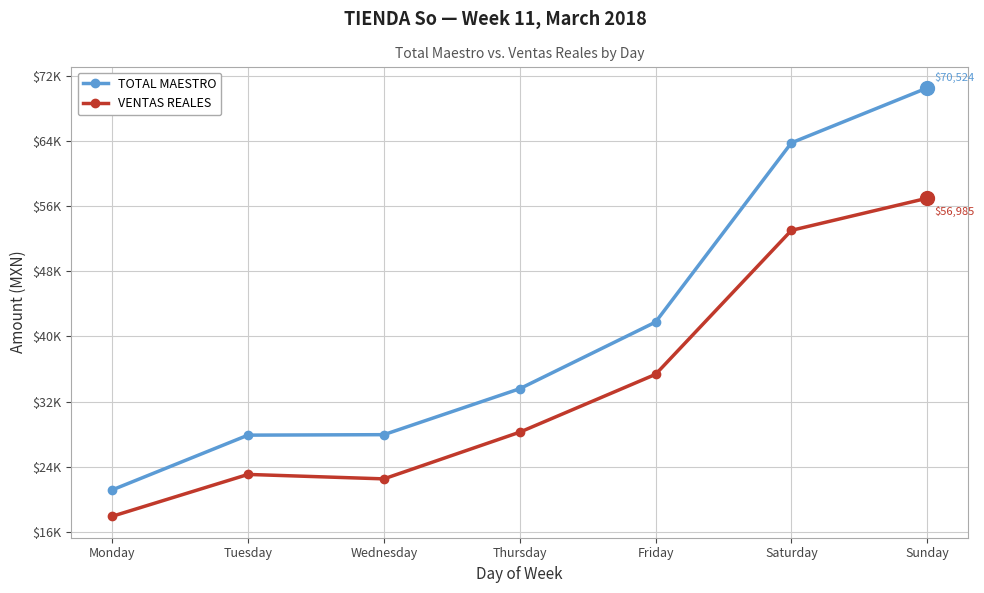

The value of VENTAS REALES at Tuesday is 23062.7. True or false?

True